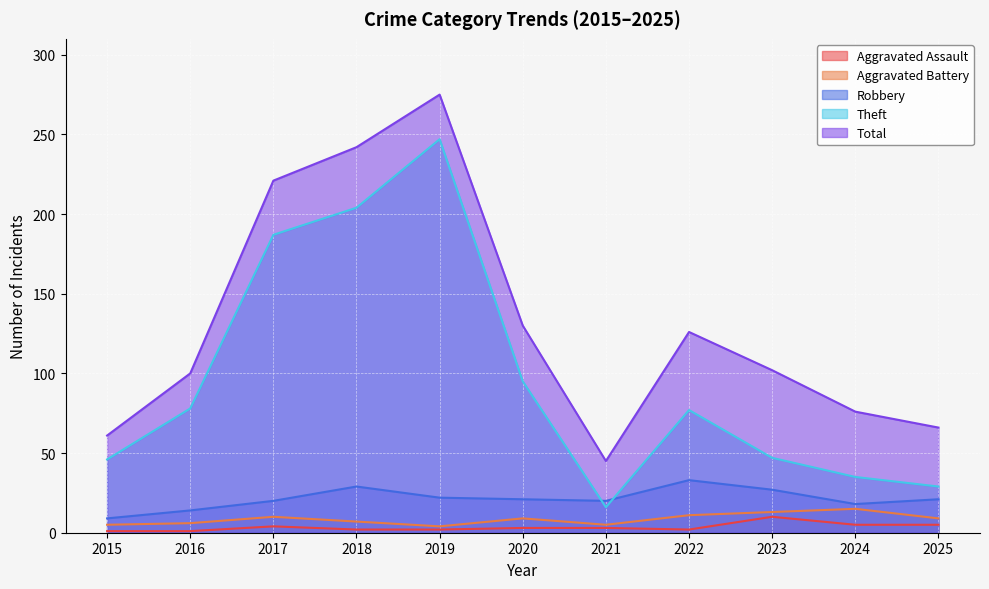

What is the value of the Theft point at the 11th from the left?

29